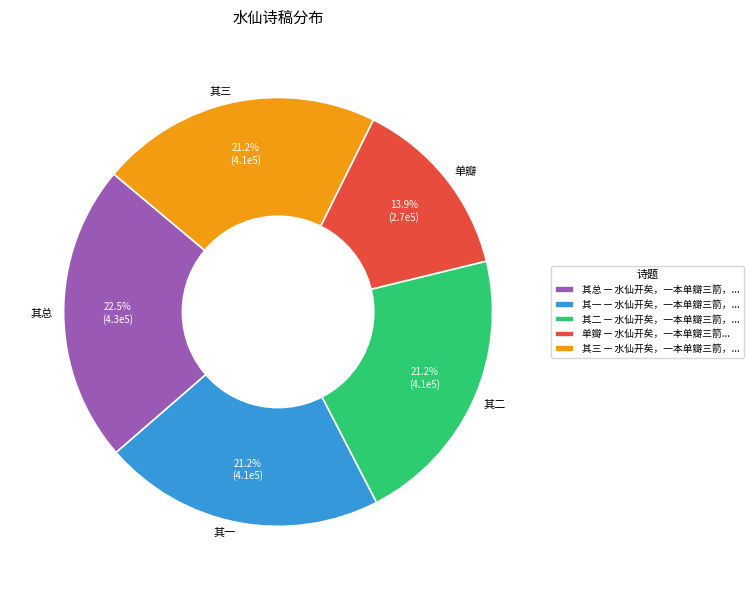

Is there a majority slice in this chart?

No